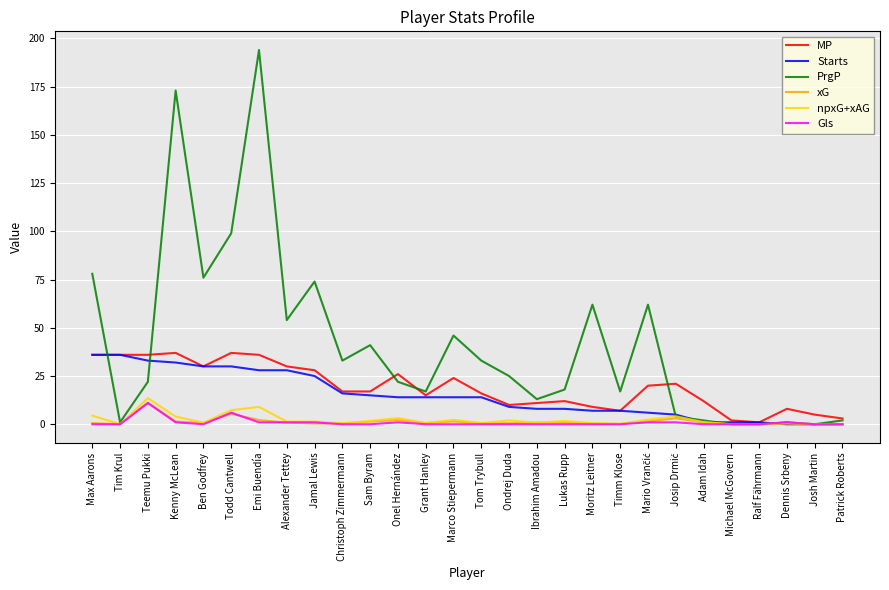

Which series has the largest total across all categories?

PrgP